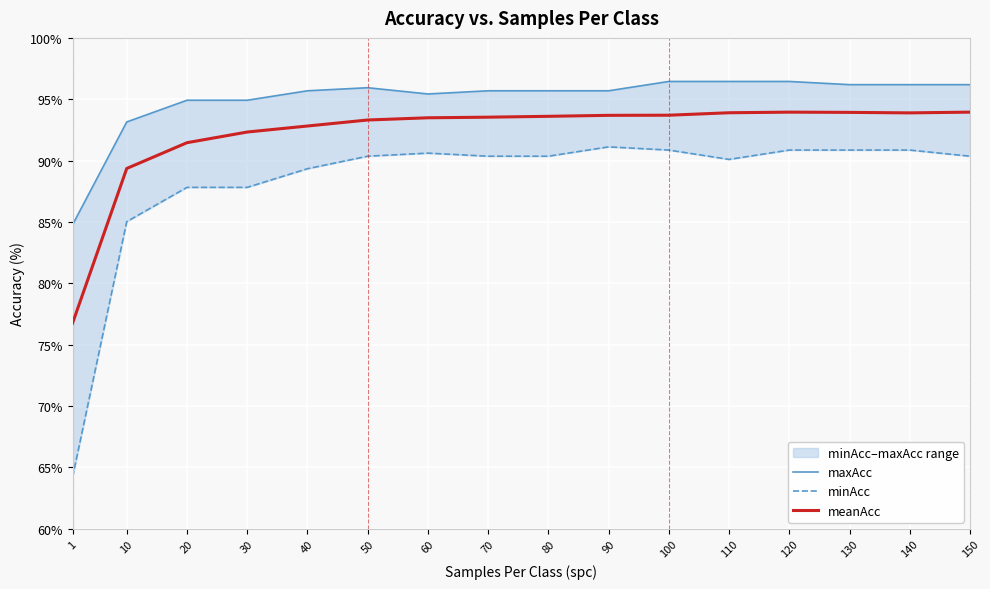

Reading left to right, transcribe all the data shown in this chart.

maxAcc: 1=84.8	10=93.2	20=94.9	30=94.9	40=95.7	50=95.9	60=95.4	70=95.7	80=95.7	90=95.7	100=96.5	110=96.5	120=96.5	130=96.2	140=96.2	150=96.2
minAcc: 1=64.2	10=85.0	20=87.8	30=87.8	40=89.3	50=90.4	60=90.6	70=90.4	80=90.4	90=91.1	100=90.9	110=90.1	120=90.9	130=90.9	140=90.9	150=90.4
meanAcc: 1=76.8	10=89.4	20=91.5	30=92.3	40=92.8	50=93.3	60=93.5	70=93.5	80=93.6	90=93.7	100=93.7	110=93.9	120=94.0	130=93.9	140=93.9	150=94.0